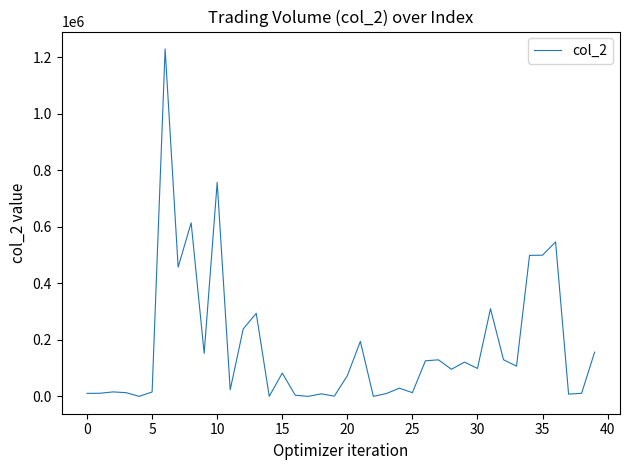

Does the chart display data point markers on the line(s)?

No